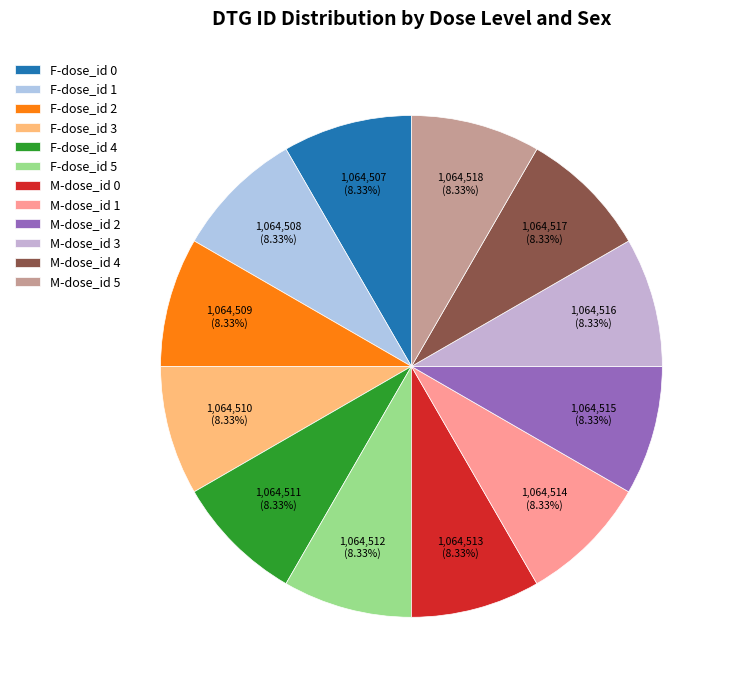

Which has a higher value, F-dose_id 3 or M-dose_id 5?

M-dose_id 5